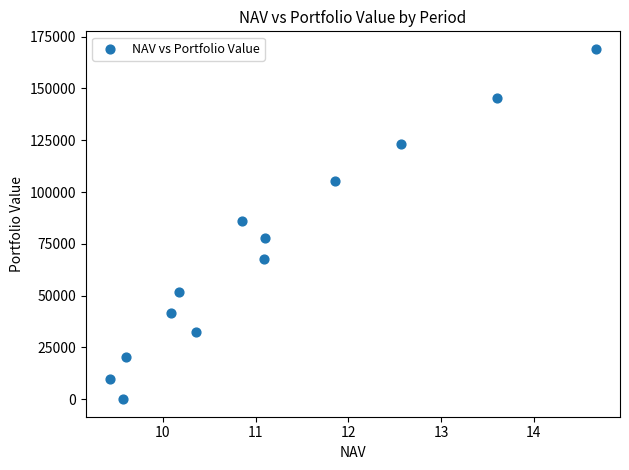

What is the range of Y values (max minus min)?

169095.0